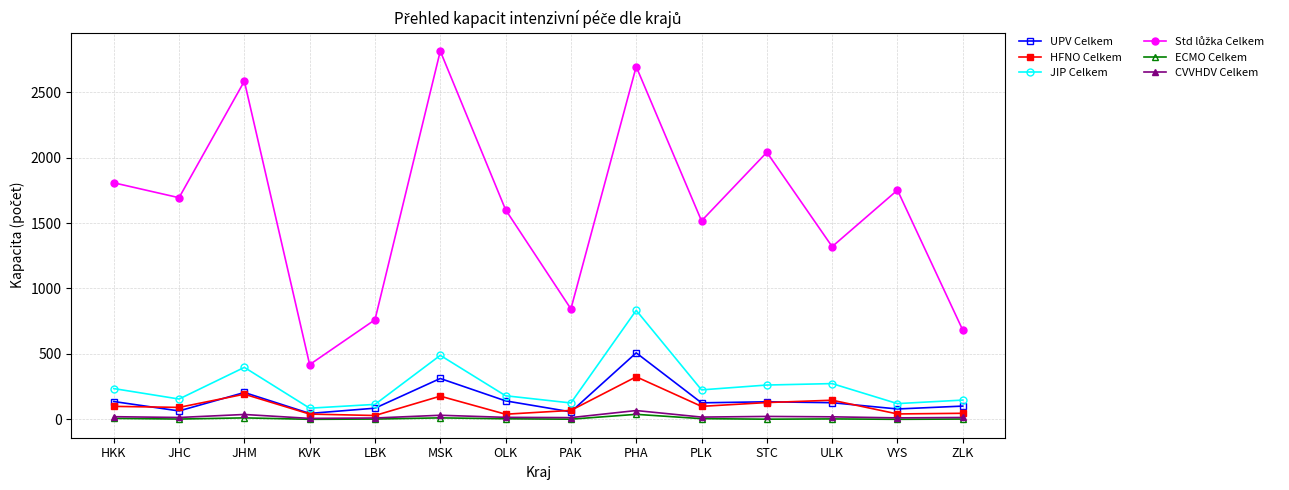

How many categories are shown in the chart?

14